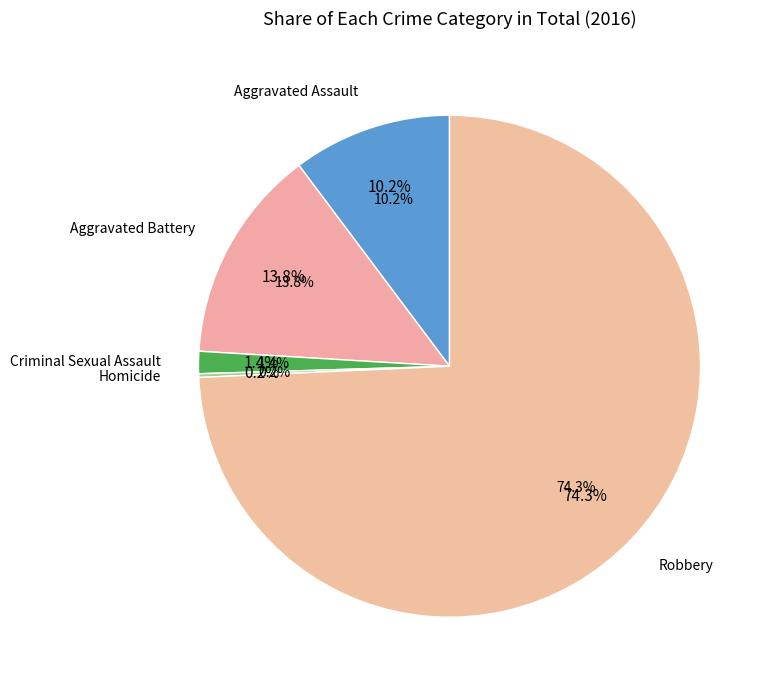

What is the smallest slice in the pie chart?

Homicide